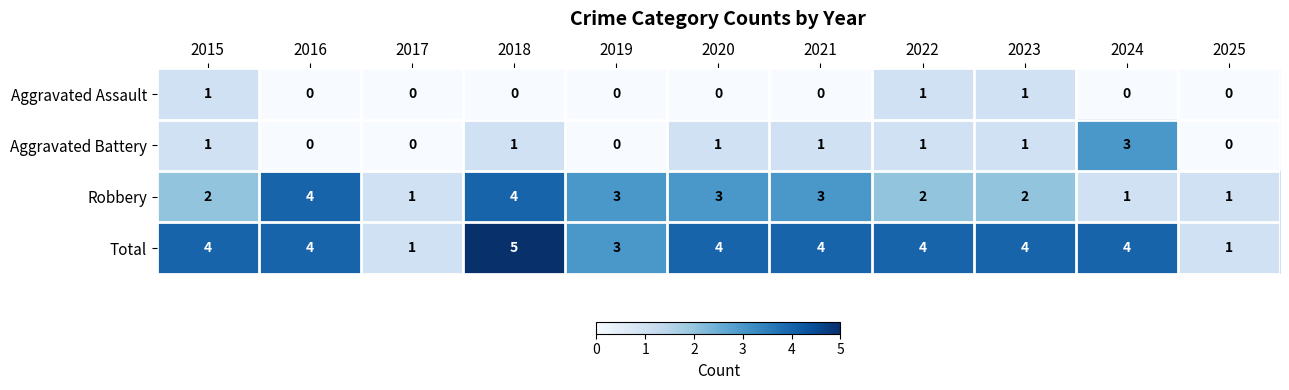

Count the Robbery values in the range 1 to 3.

9